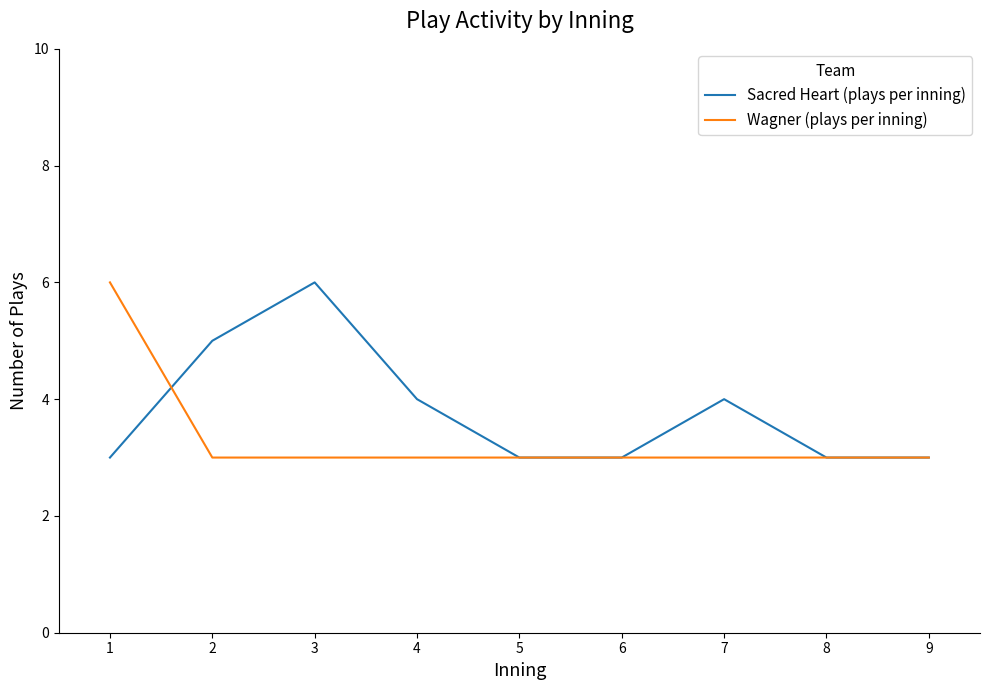

Reading right to left, extract all data points from this chart.

Sacred Heart (plays per inning): 9=3	8=3	7=4	6=3	5=3	4=4	3=6	2=5	1=3
Wagner (plays per inning): 9=3	8=3	7=3	6=3	5=3	4=3	3=3	2=3	1=6